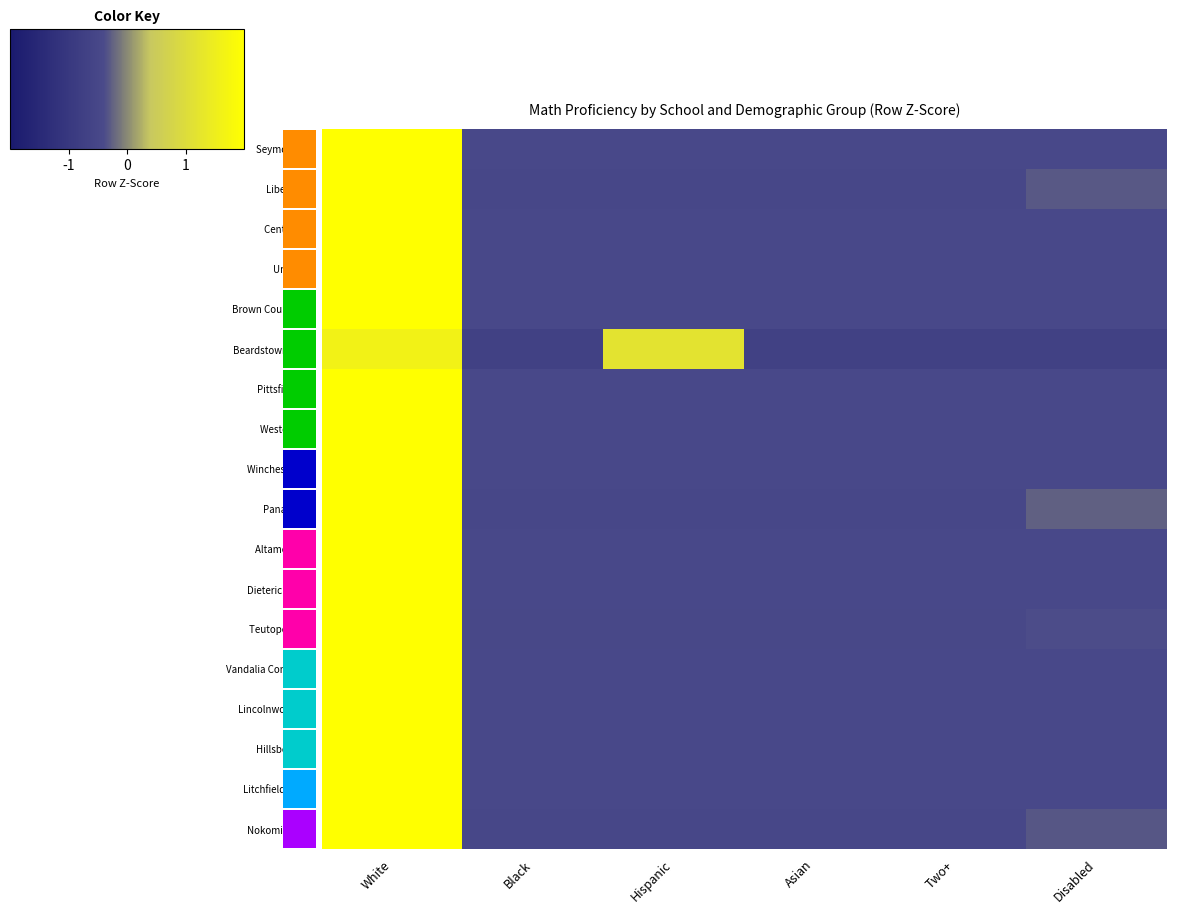

At which category does the chart reach its peak across all series?

White